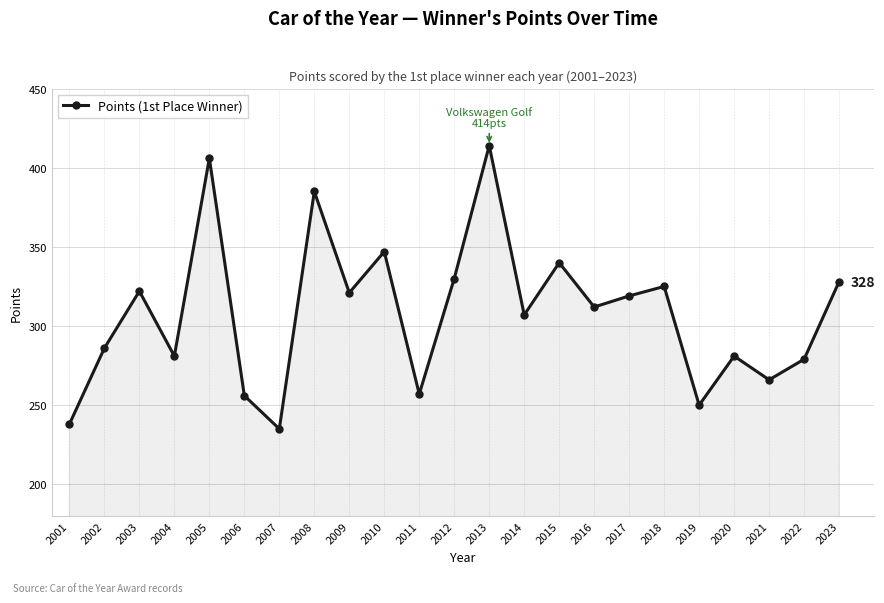

What is the difference between the second highest and minimum values?

171